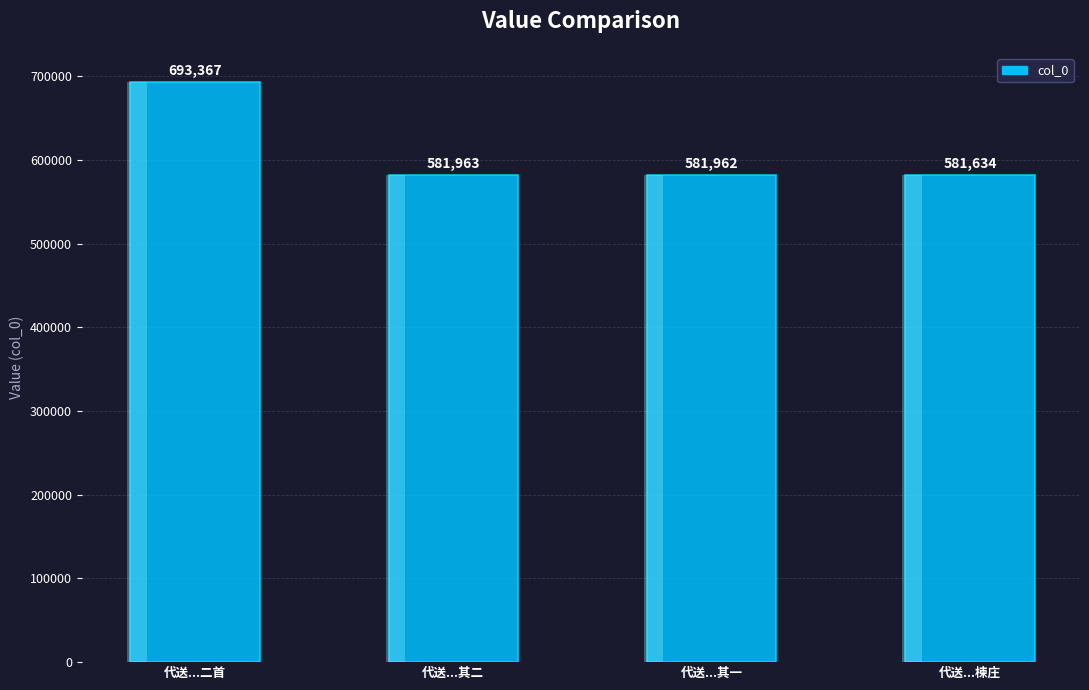

Reading right to left, transcribe all the data shown in this chart.

代送...楝庄=581634	代送...其一=581962	代送...其二=581963	代送...二首=693367